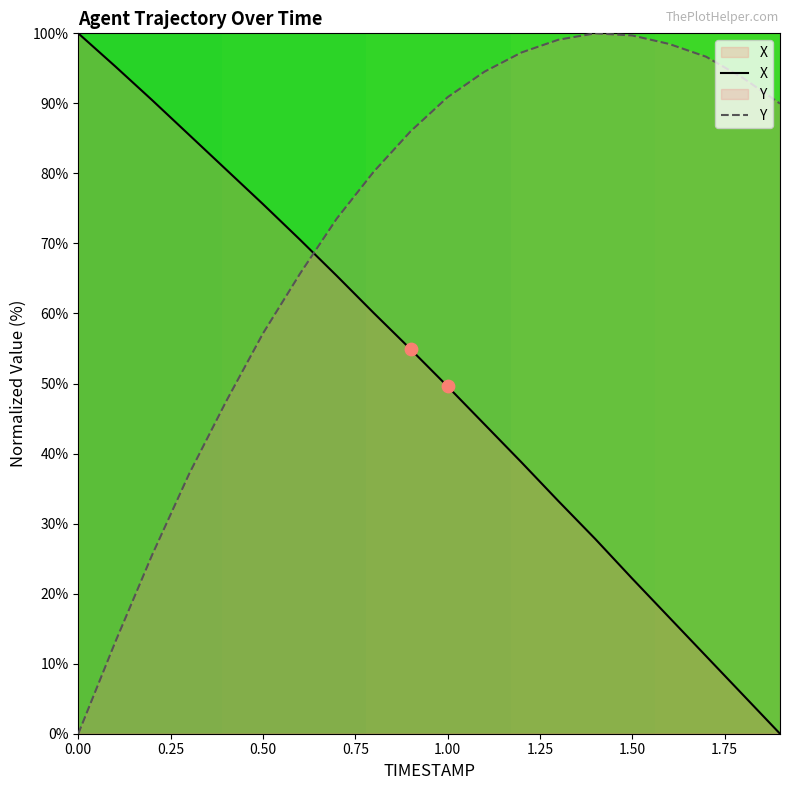

Which series has the largest total across all categories?

Y